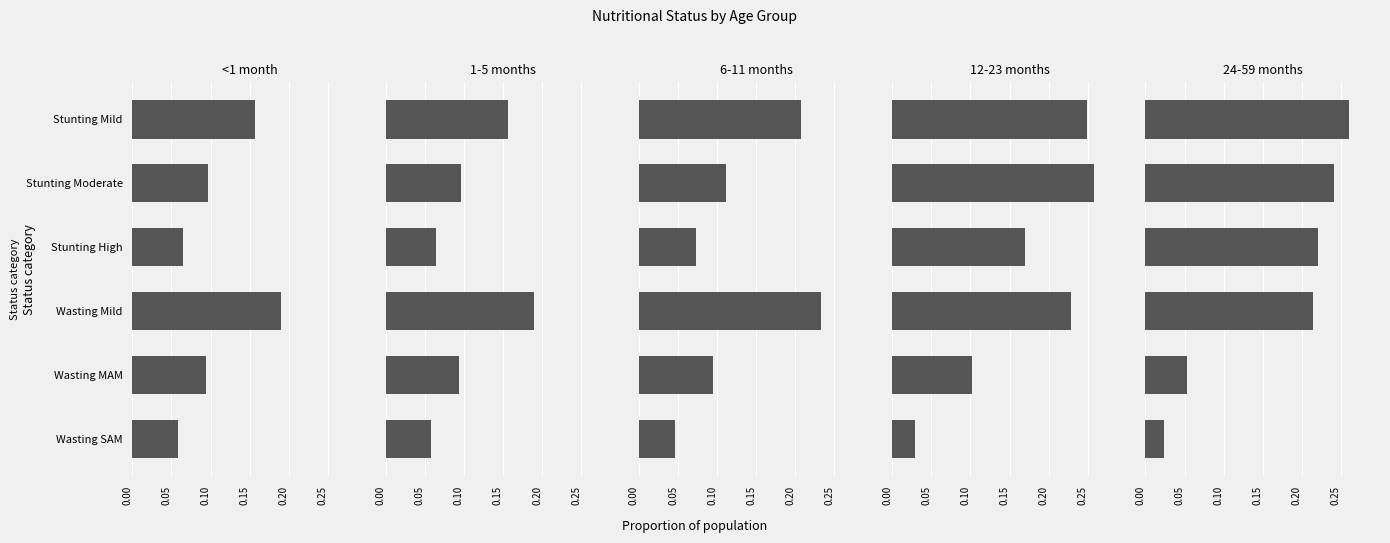

Does the chart contain stacked bars?

No